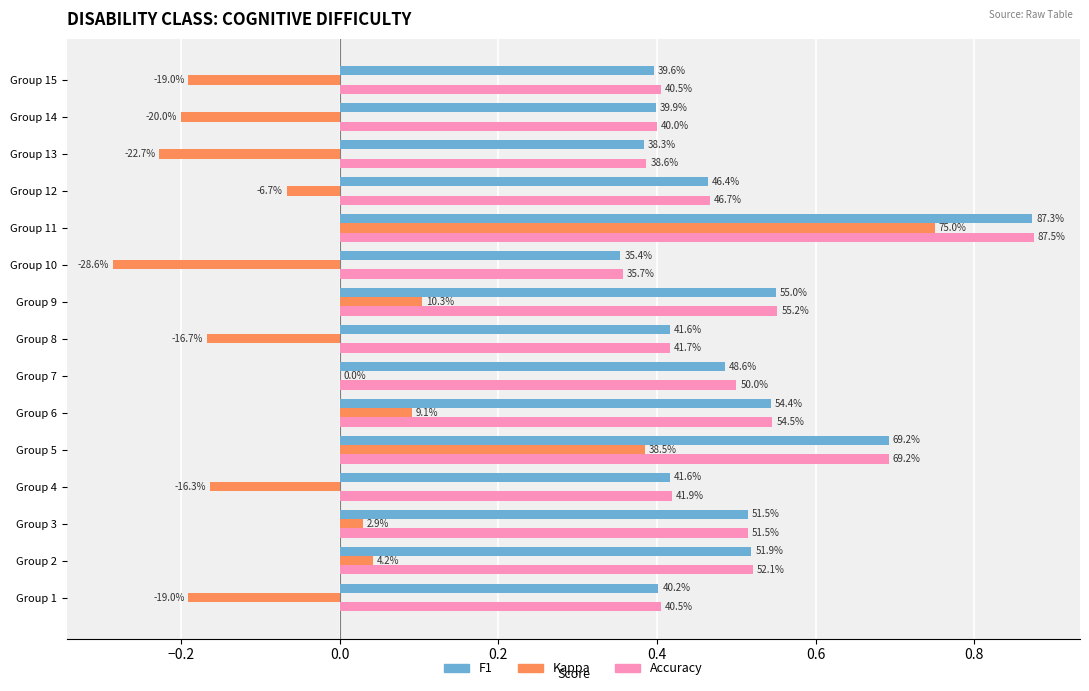

What position from the right is 8?

7